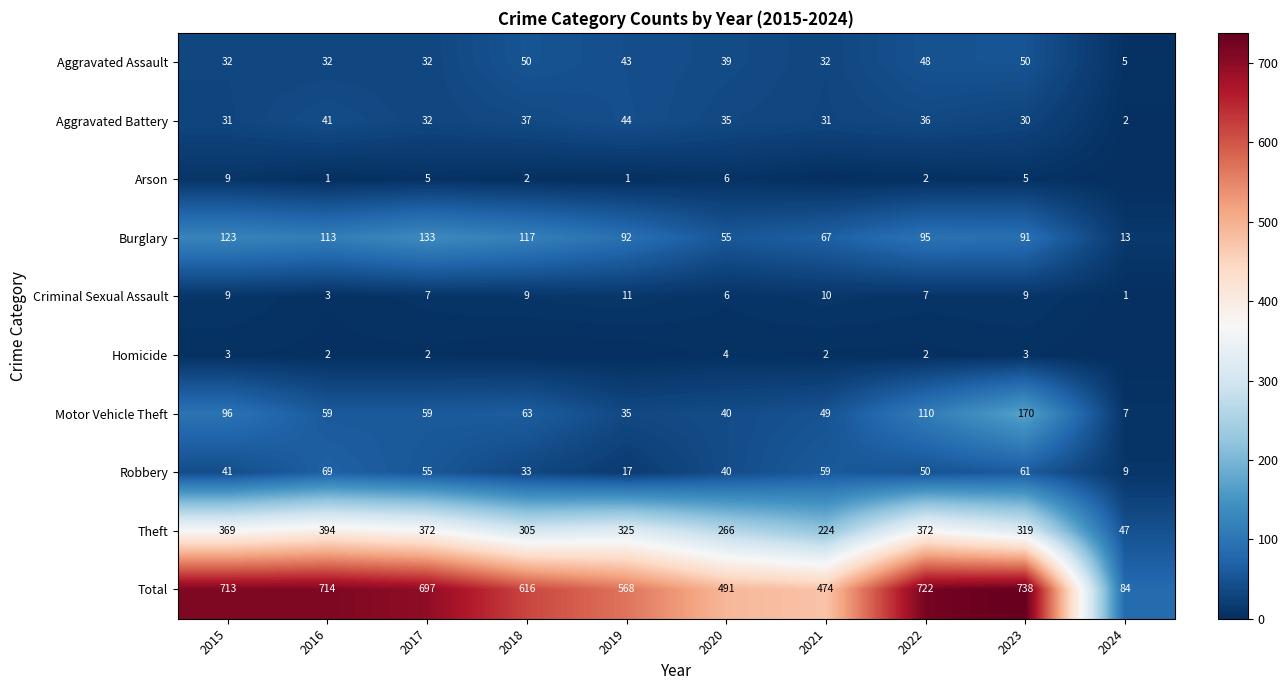

Where does the Aggravated Battery series first go above 35?

2016